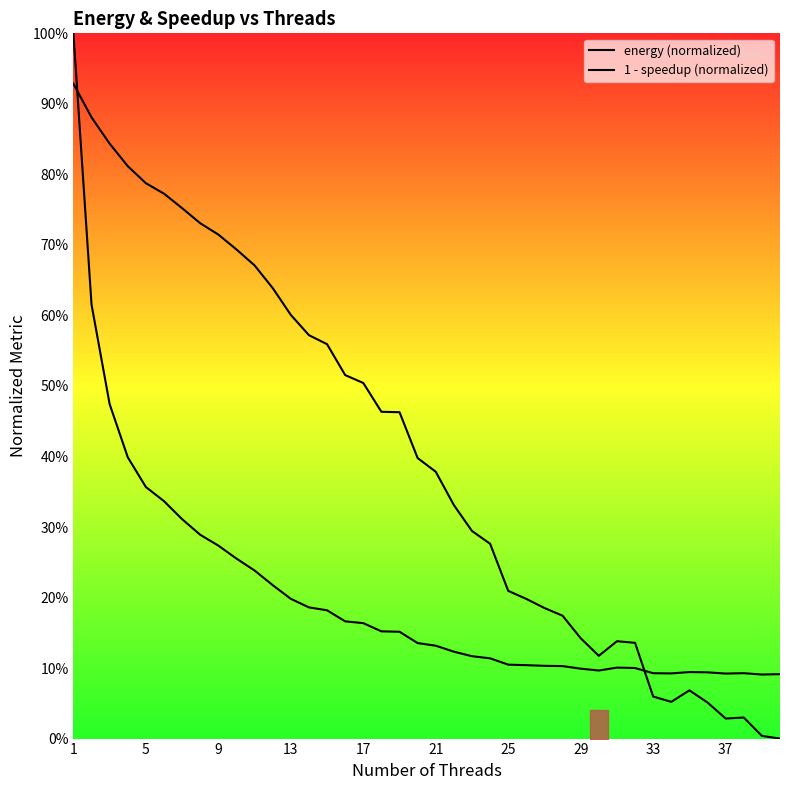

What is the value of the energy (normalized) point at the 24th from the left?

0.1